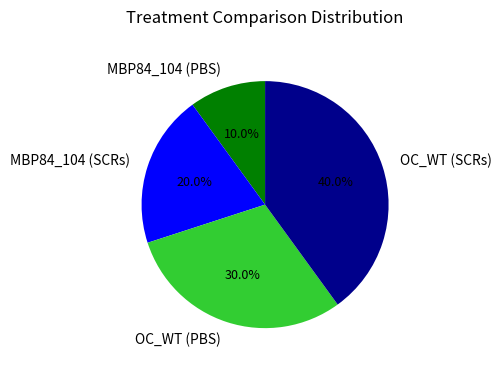

What percentage is the MBP84_104 (SCRs) slice, to the nearest percent?

20%